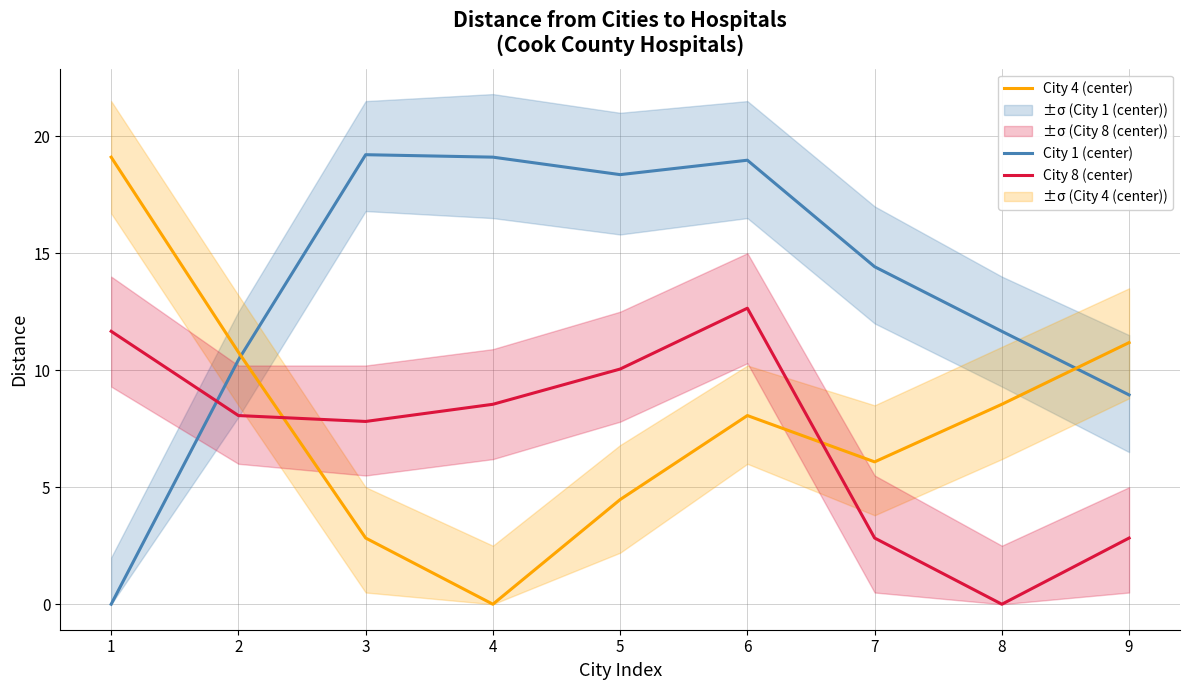

Is it true that City 8 (center) equals 12.8 at 2?

False